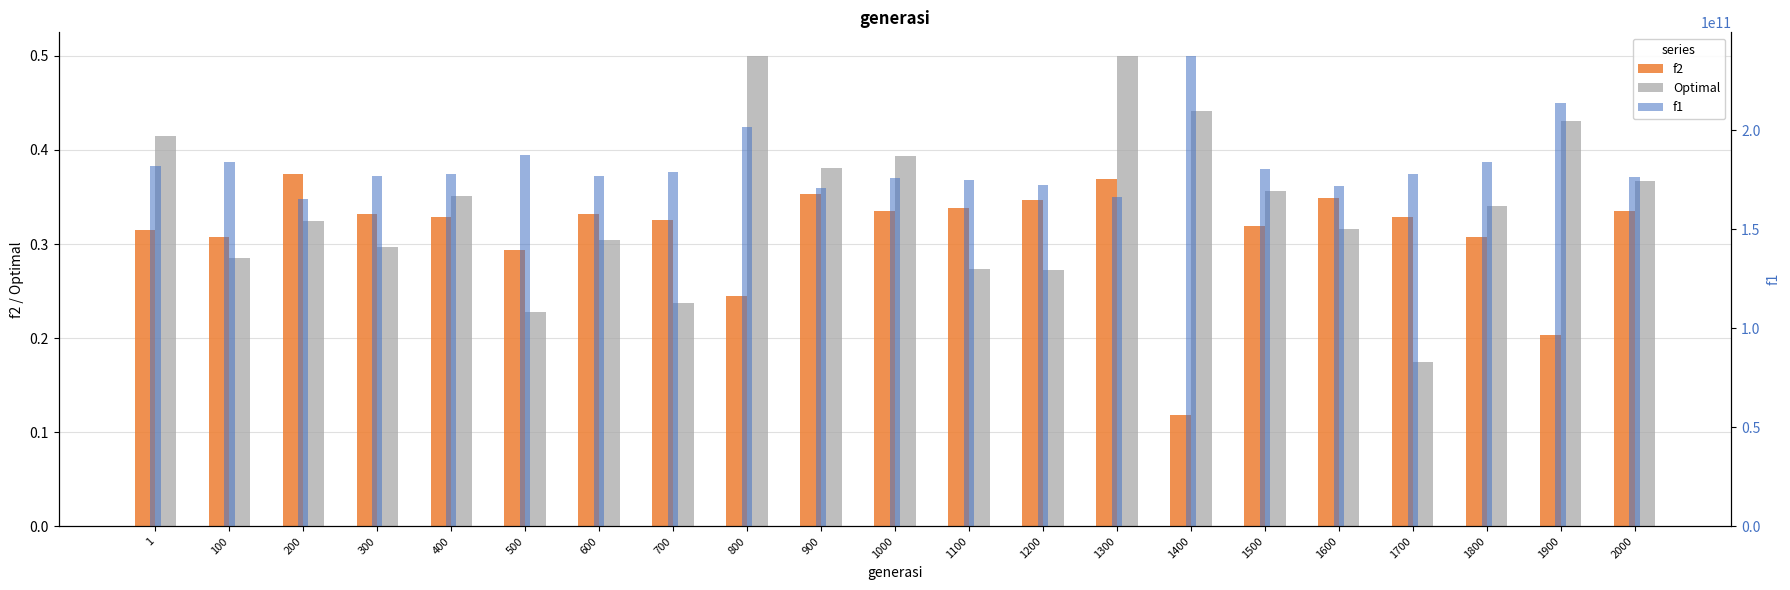

Which series has the largest total across all categories?

f1